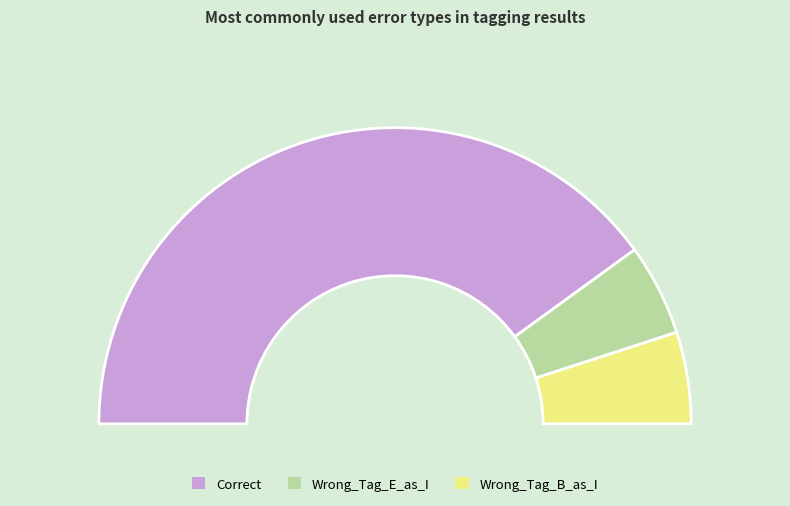

Which slice is the smallest?

Wrong_Tag_E_as_I